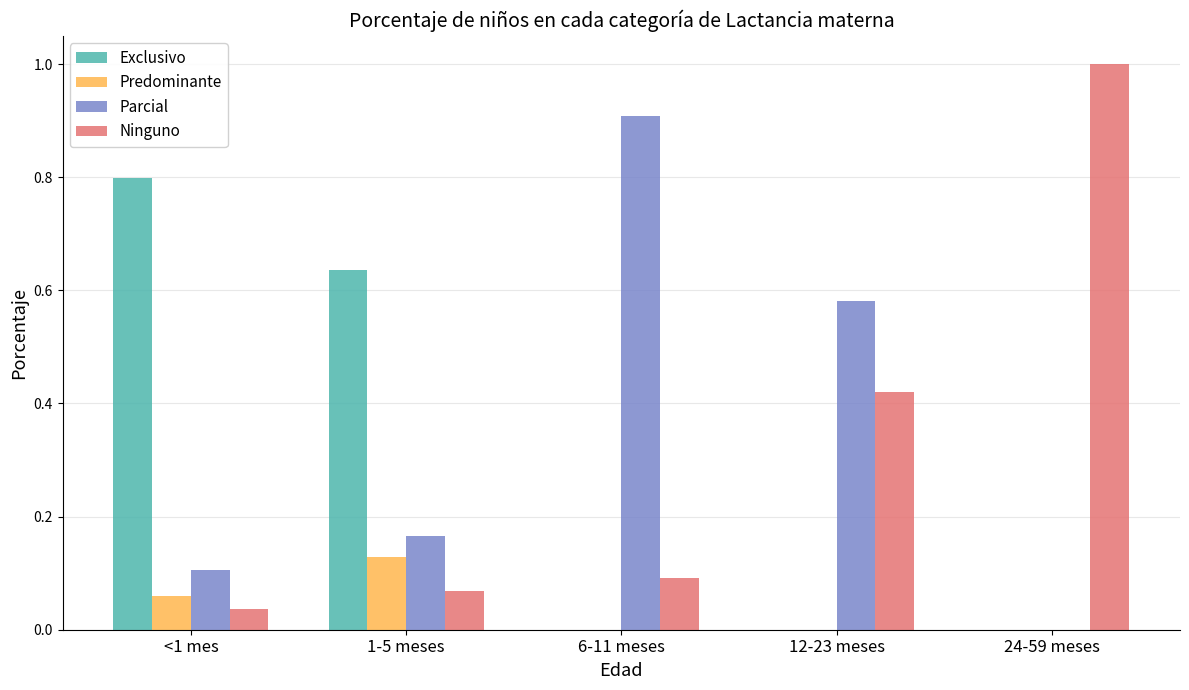

True or false: Exclusivo has a value of -0.3 at 6-11 meses.

False